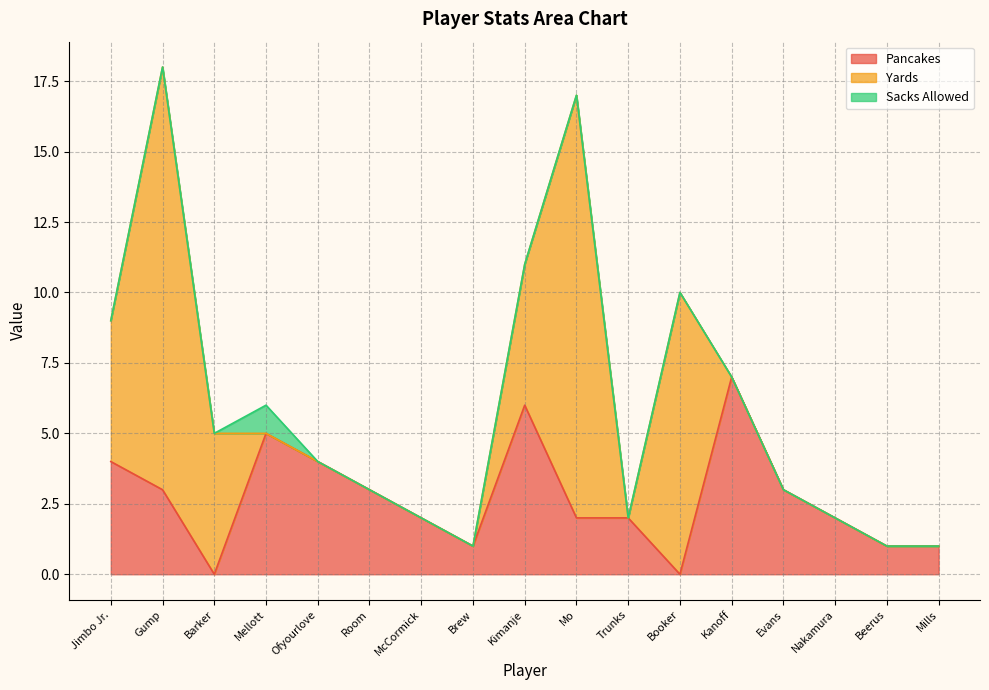

What is the total value across all series at Kimanje?

11